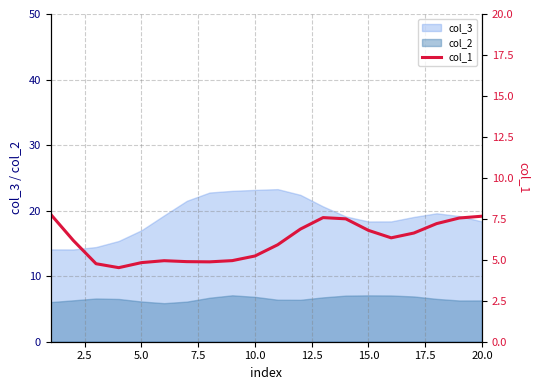

What is the minimum value shown in the chart?

4.5